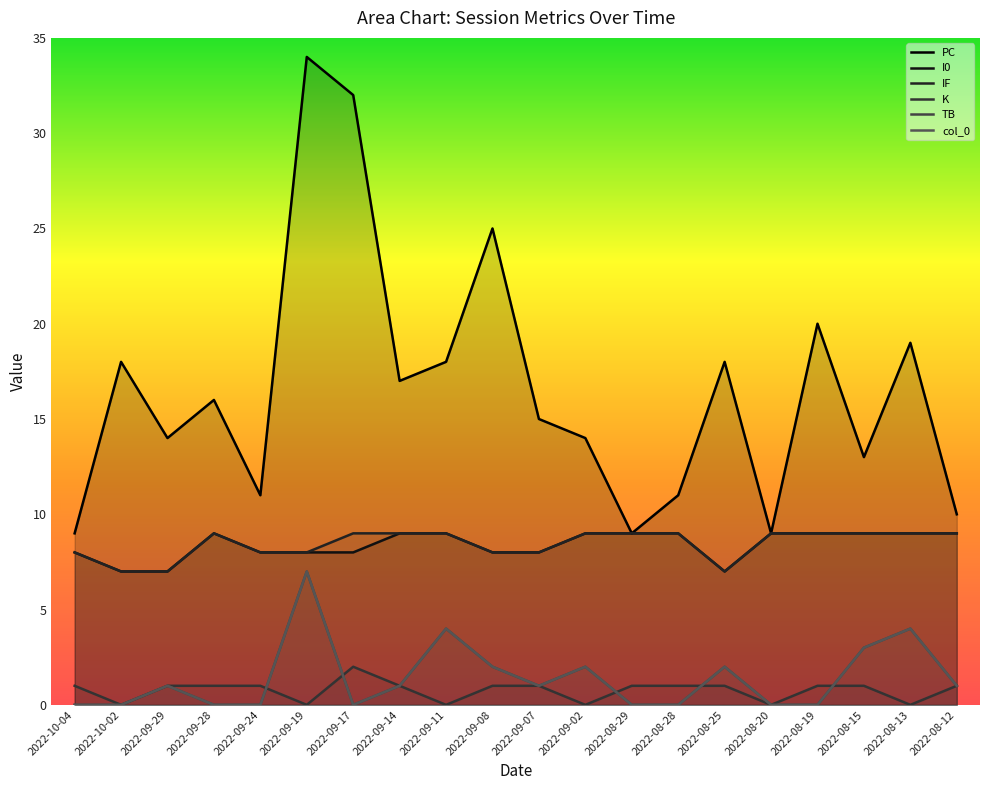

At 2022-08-19, list the series in order from largest to smallest.

PC, I0, IF, K, TB, col_0